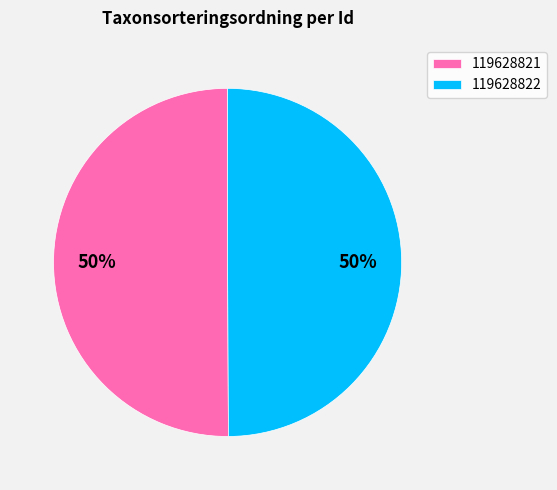

To the nearest percent, what portion does 119628821 represent?

50%